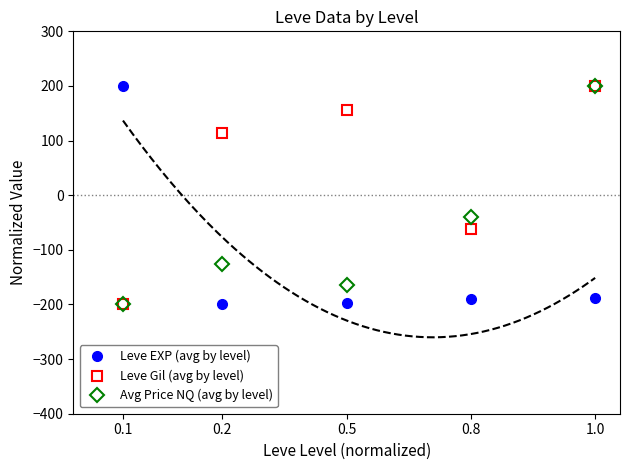

What are all the series names shown in the legend?

Leve EXP (avg by level), Leve Gil (avg by level), Avg Price NQ (avg by level)